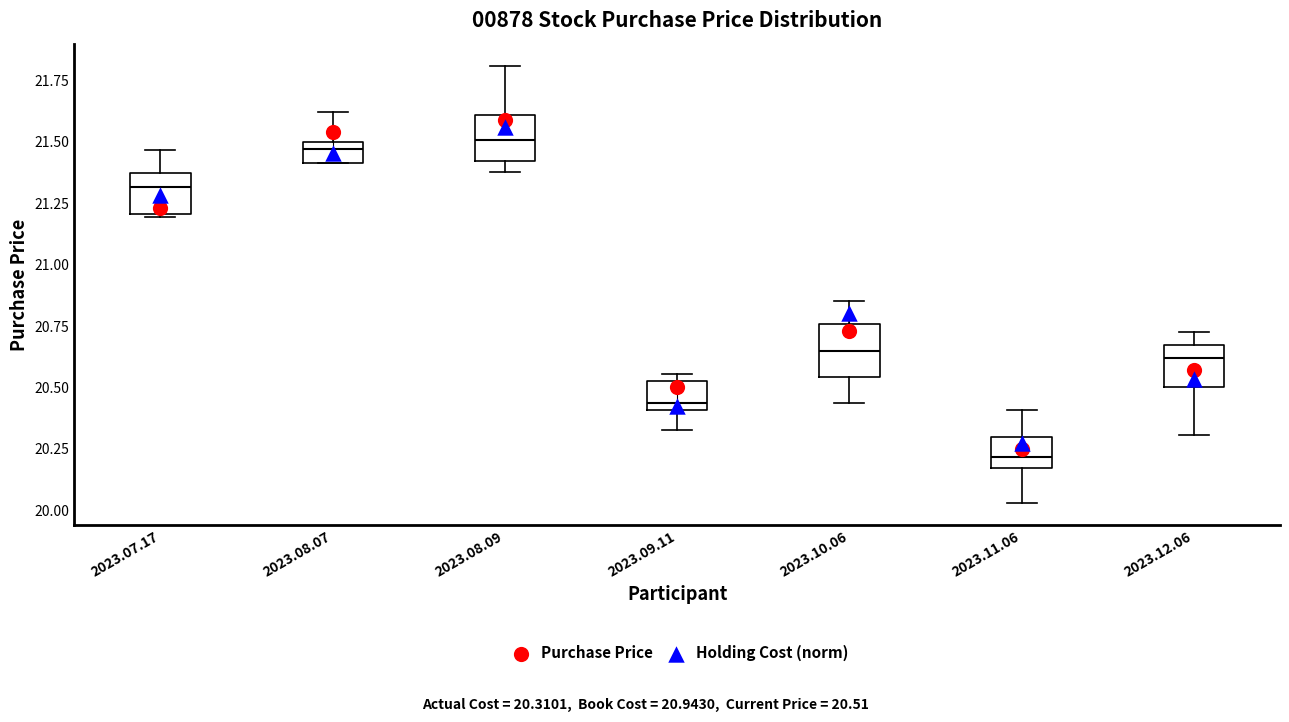

Reading left to right, read every box against the y-axis: the position of its median line, the range the box covers, and the ends of its whiskers. The values are not printed on the chart, so give them approximately, as read against the axis.

2023.07.17: median 21.30, box 21.20 to 21.35, whiskers 21.20 to 21.45
2023.08.07: median 21.45, box 21.40 to 21.50, whiskers 21.40 to 21.60
2023.08.09: median 21.50, box 21.40 to 21.60, whiskers 21.40 (just below the box's lower edge) to 21.80
2023.09.11: median 20.45, box 20.40 to 20.55, whiskers 20.35 to 20.55 (just above the box's upper edge)
2023.10.06: median 20.65, box 20.55 to 20.75, whiskers 20.45 to 20.85
2023.11.06: median 20.20, box 20.15 to 20.30, whiskers 20.05 to 20.40
2023.12.06: median 20.60, box 20.50 to 20.65, whiskers 20.30 to 20.70